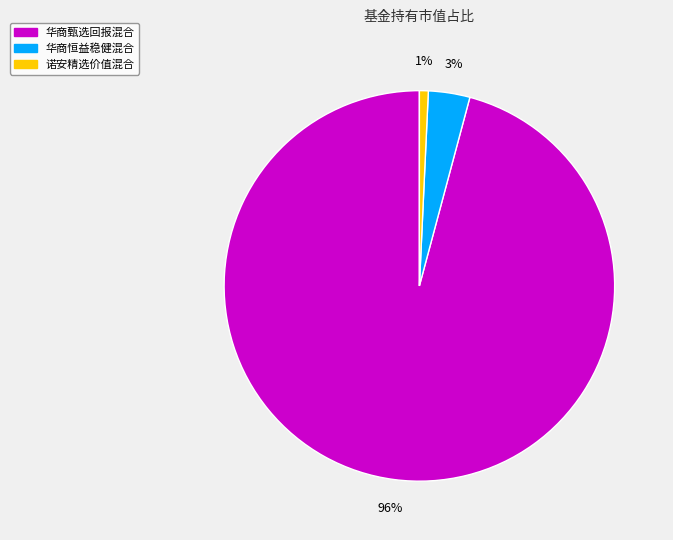

Combined, do 诺安精选价值混合 and 华商恒益稳健混合 account for over 50%?

No